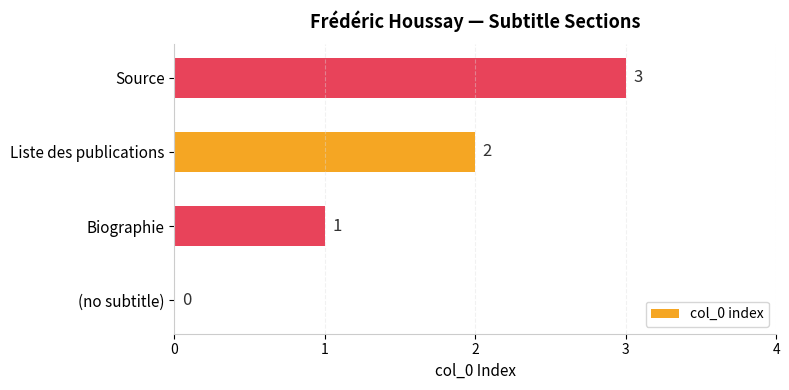

How many values are above zero?

3